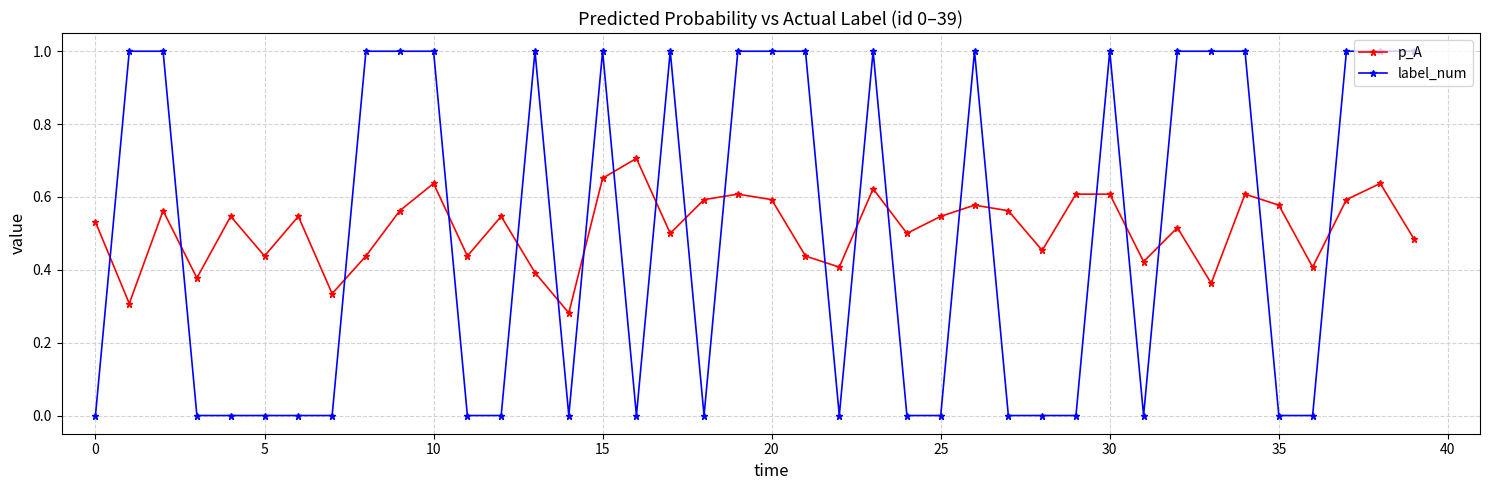

True or false: p_A has more than 1 interior local peaks.

True